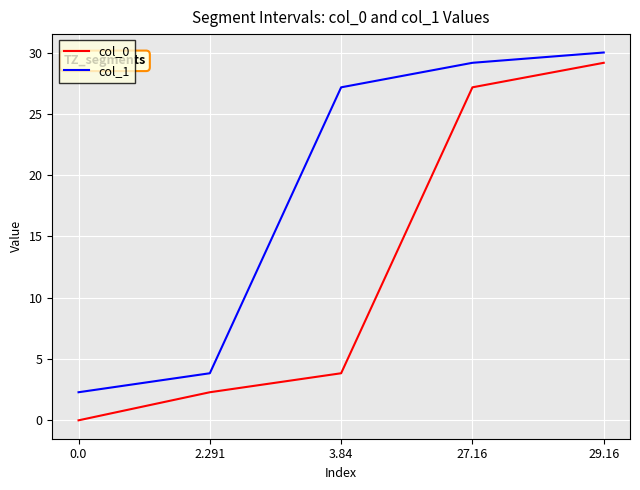

Is the value of col_0 at 0.0 greater than the value of col_1 at 0.0?

No